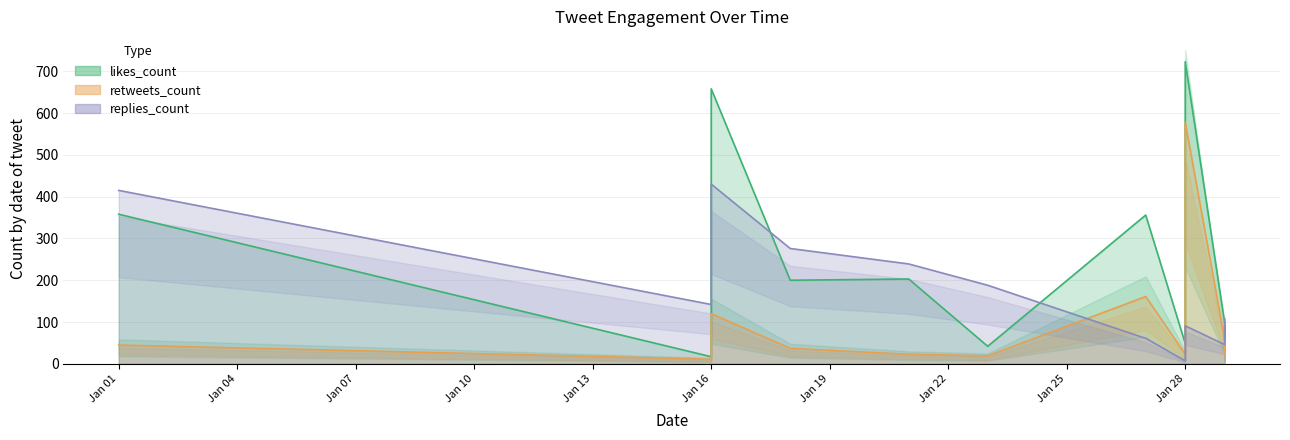

What is the difference between the retweets_count values at 2019-01-29 and 2019-01-28?

521